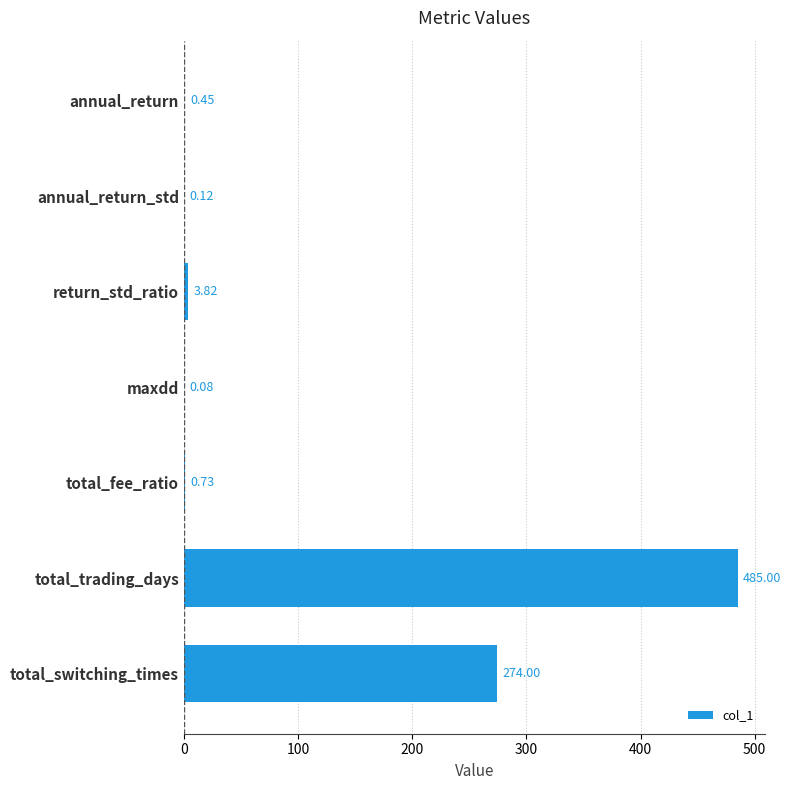

What is the sum of the values at total_switching_times and return_std_ratio?

277.8